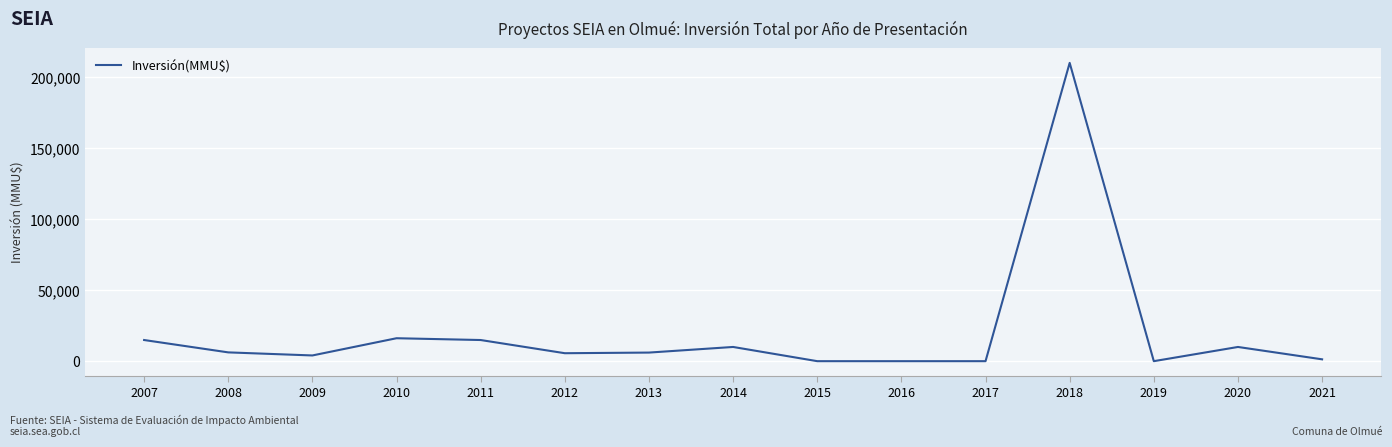

What is the maximum value shown in the chart?

210001